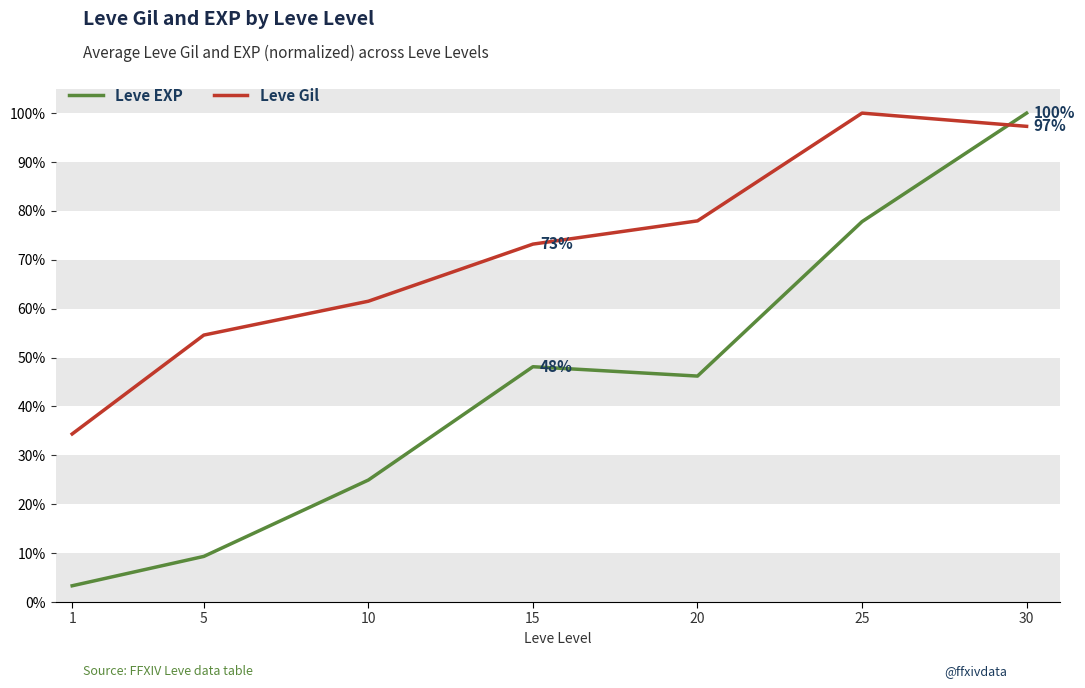

What is the sum of all Leve Gil values?

5.0